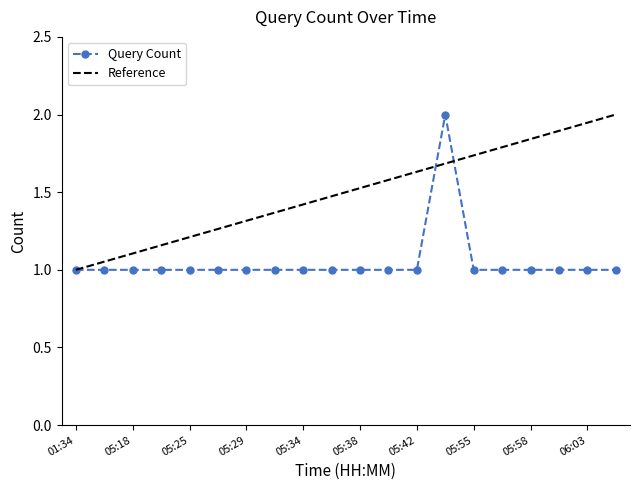

True or false: the data shows 1 at 05:55.

True